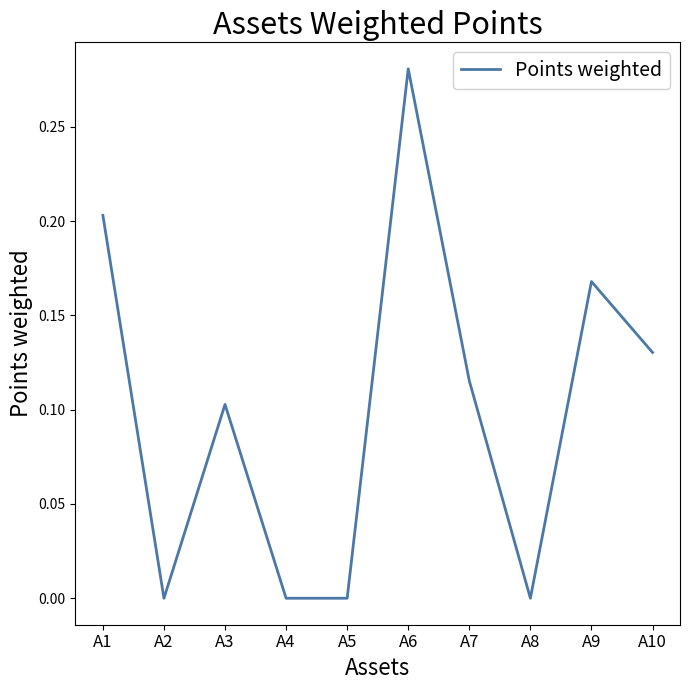

How many values are between 0 and 1?

10